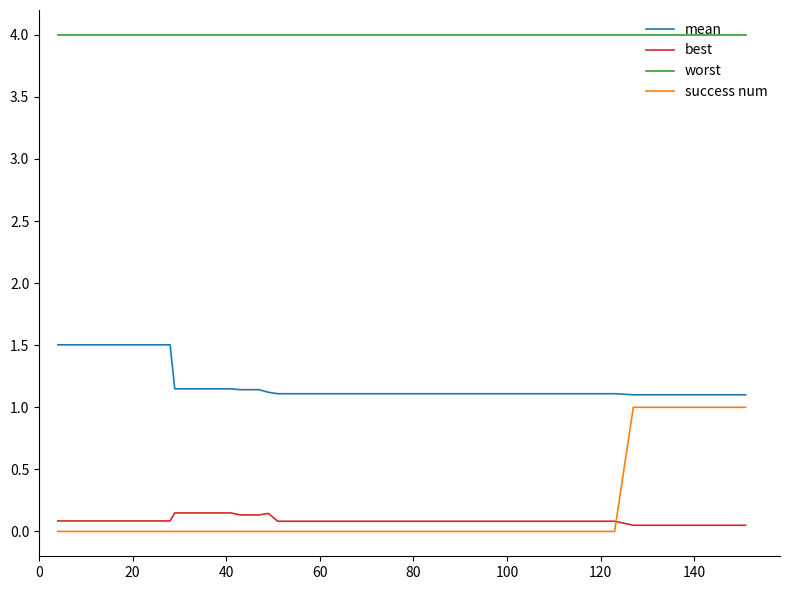

Which series has the widest spread of values?

success num